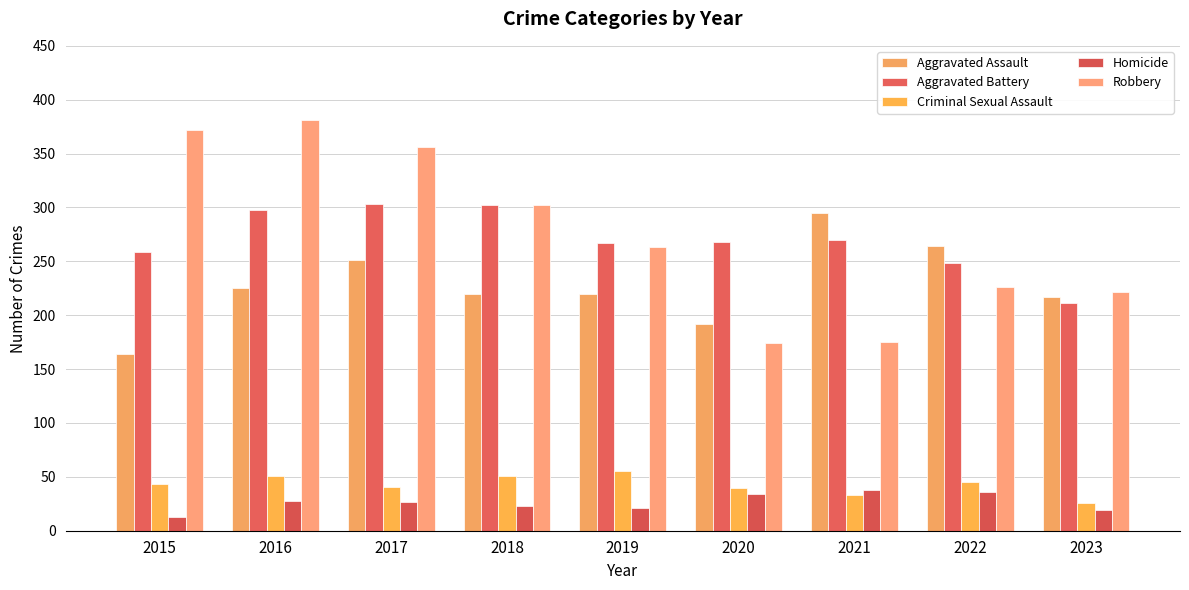

What is the minimum value shown in the chart?

13